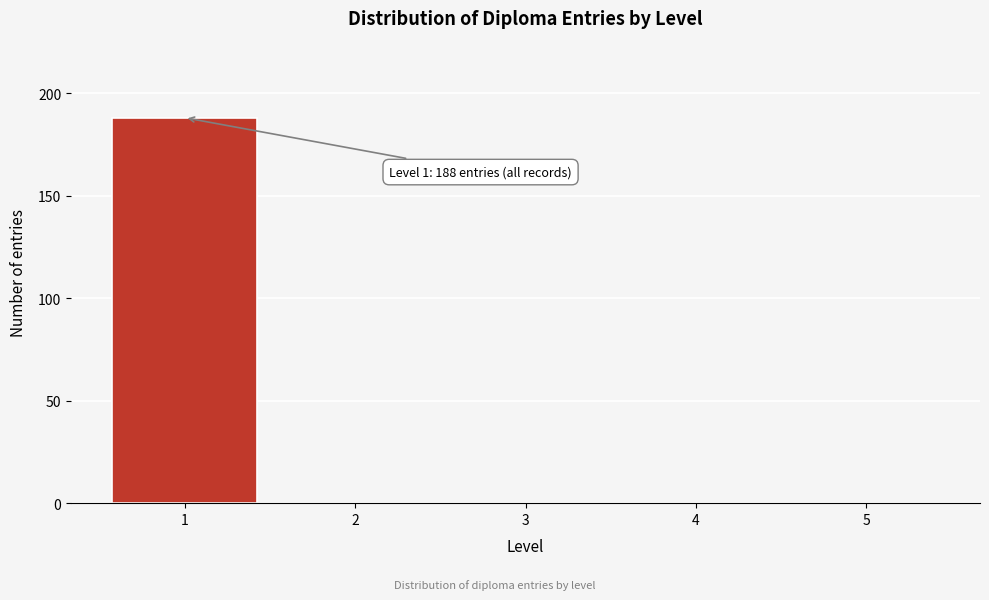

Over which range of the x-axis is the bar tallest?

0.5 to 1.5